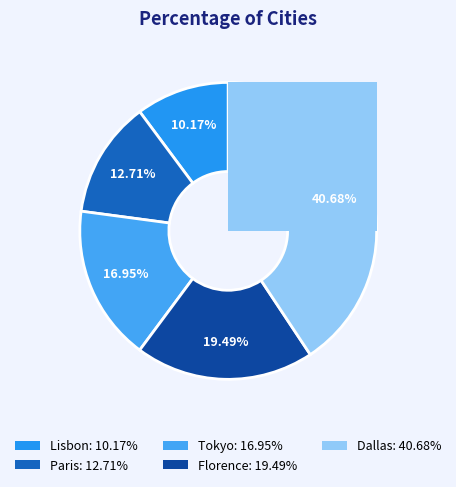

Which category has the smallest portion of the pie?

Lisbon